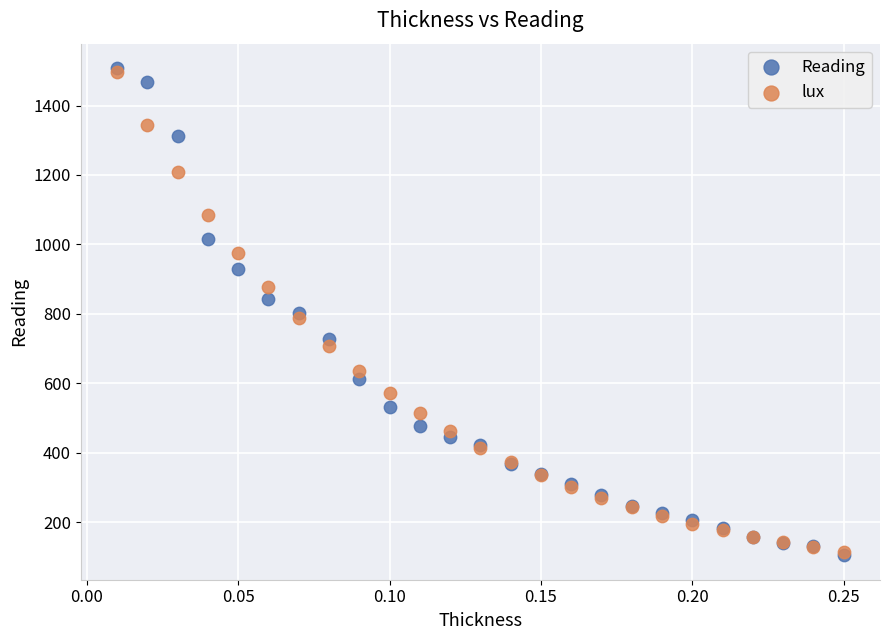

What are all the series names shown in the legend?

Reading, lux